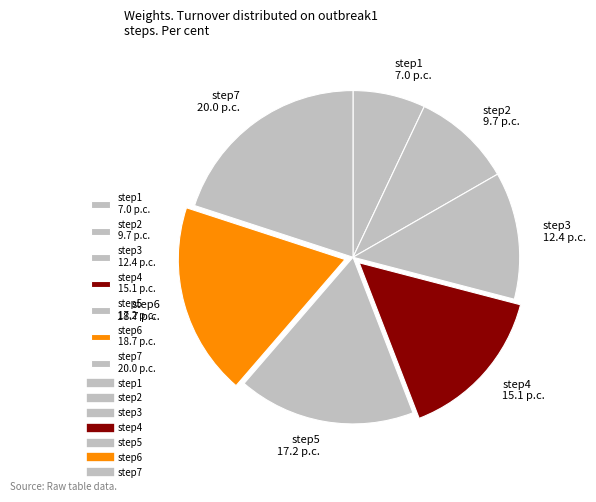

Does step6 account for over 50% of the chart?

No